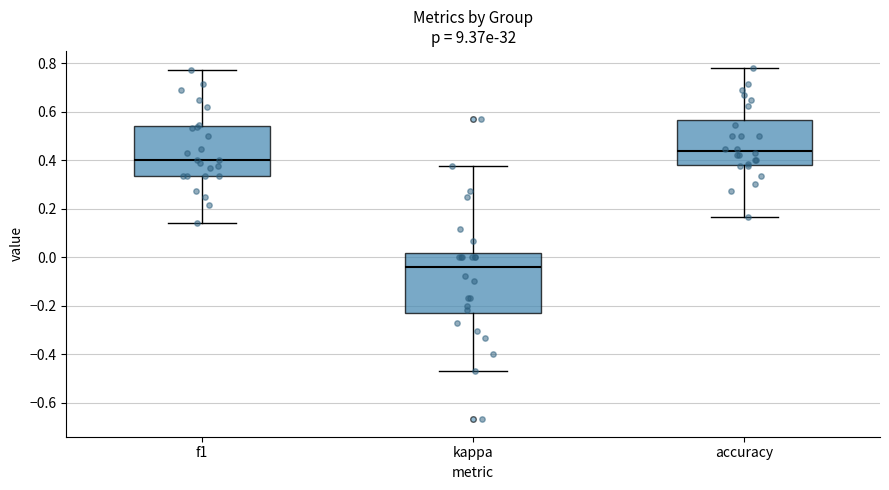

Reading left to right, read every box against the y-axis: the position of its median line, the range the box covers, and the ends of its whiskers. The values are not printed on the chart, so give them approximately, as read against the axis.

f1: median 0.40, box 0.34 to 0.54, whiskers 0.14 to 0.78
kappa: median -0.04, box -0.22 to 0.02, whiskers -0.46 to 0.38
accuracy: median 0.44, box 0.38 to 0.56, whiskers 0.16 to 0.78